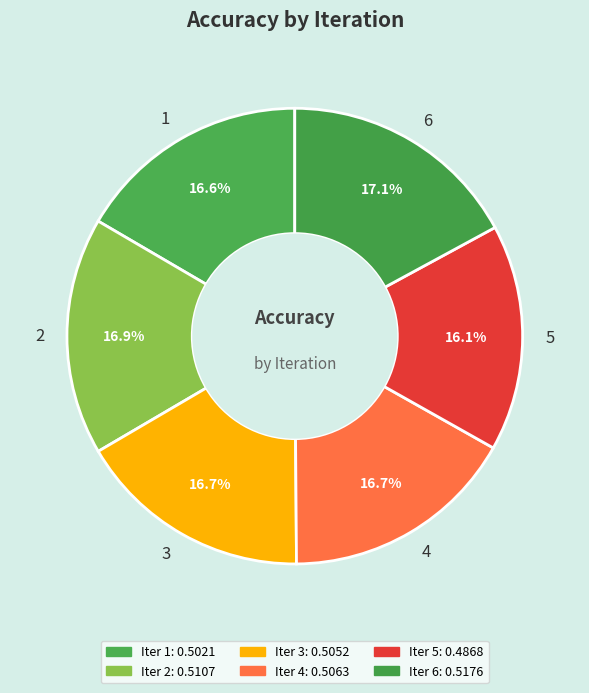

What is the smallest slice in the pie chart?

5